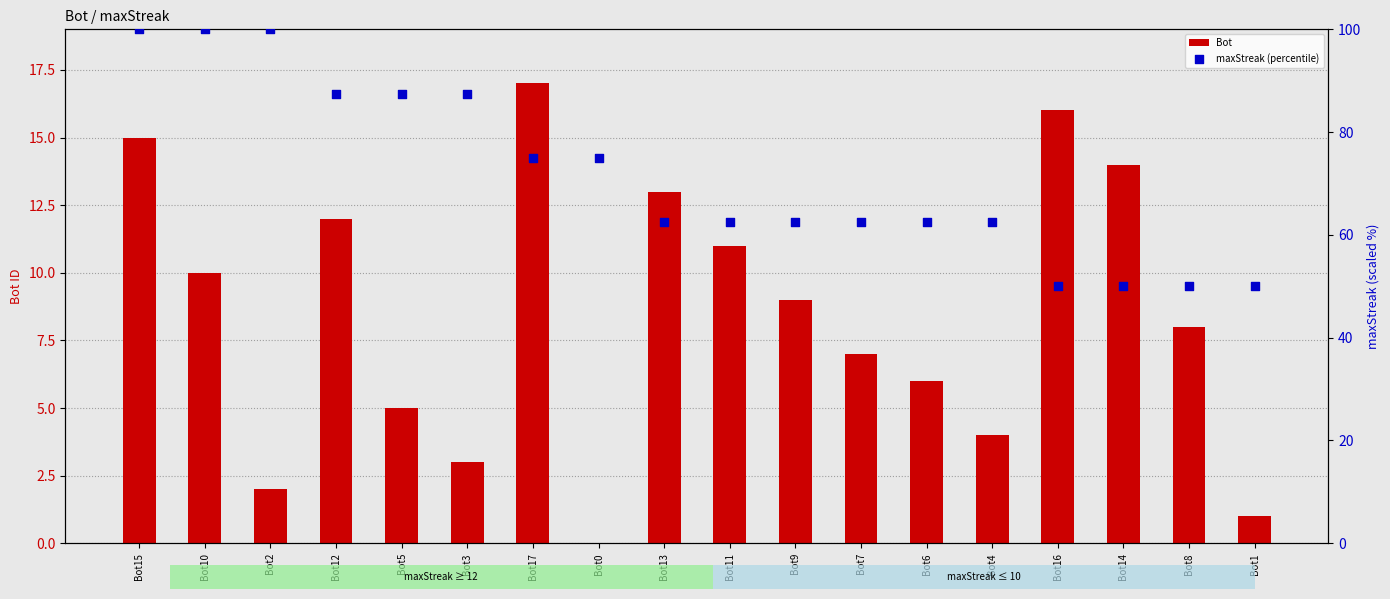

Which series contains the lowest Y value?

Bot